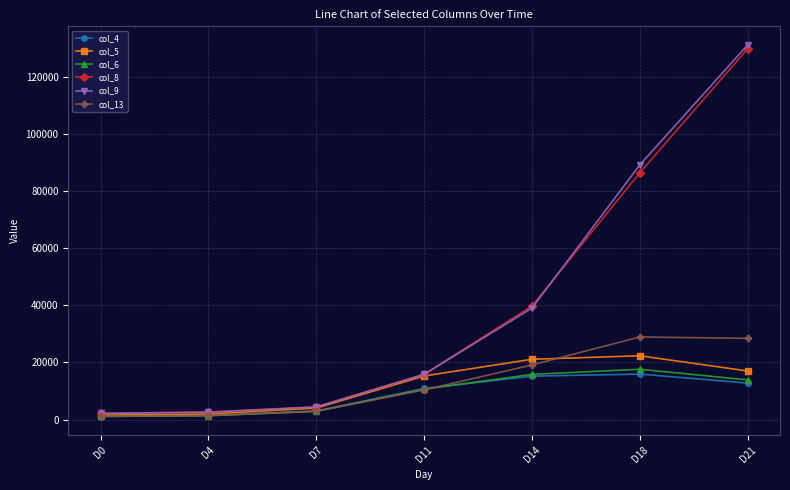

What is the value of the col_5 point at the 5th from the left?

21093.0